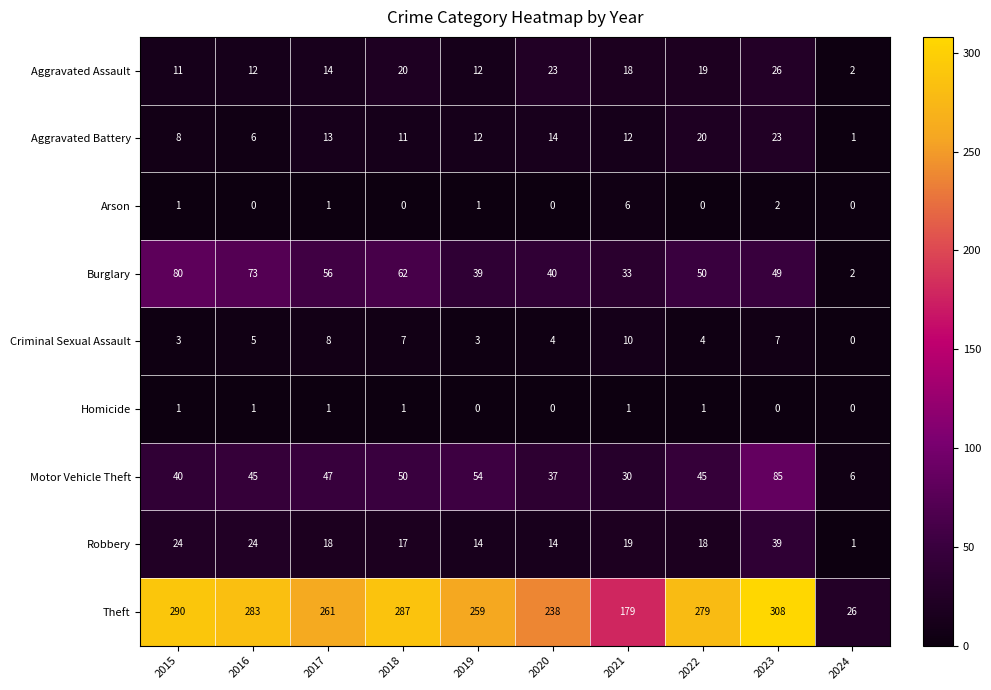

What is the difference between the maximum and second lowest values in the Aggravated Battery series?

17